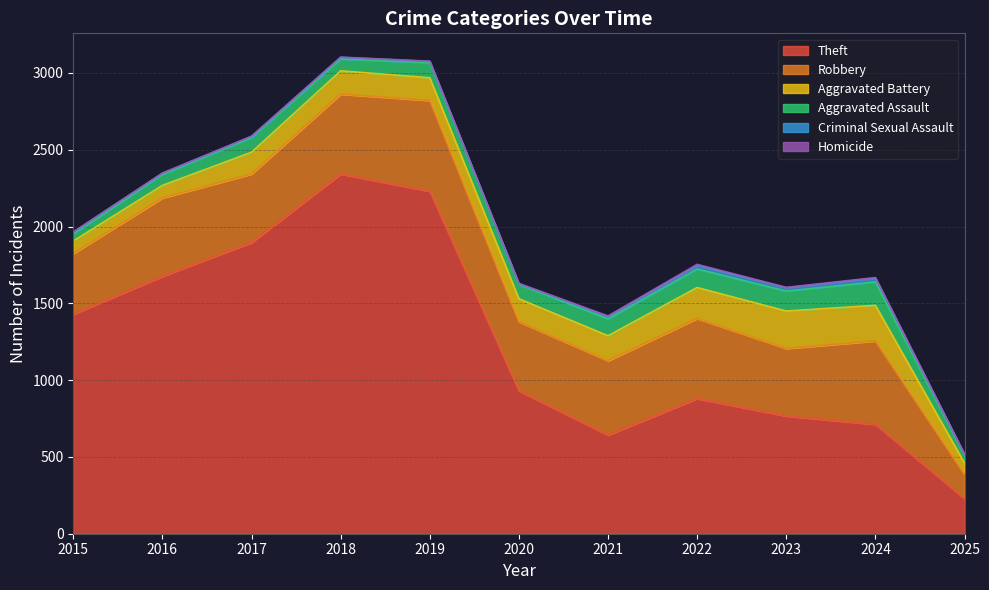

Read the Aggravated Battery value at 2022, to the nearest 50.

200